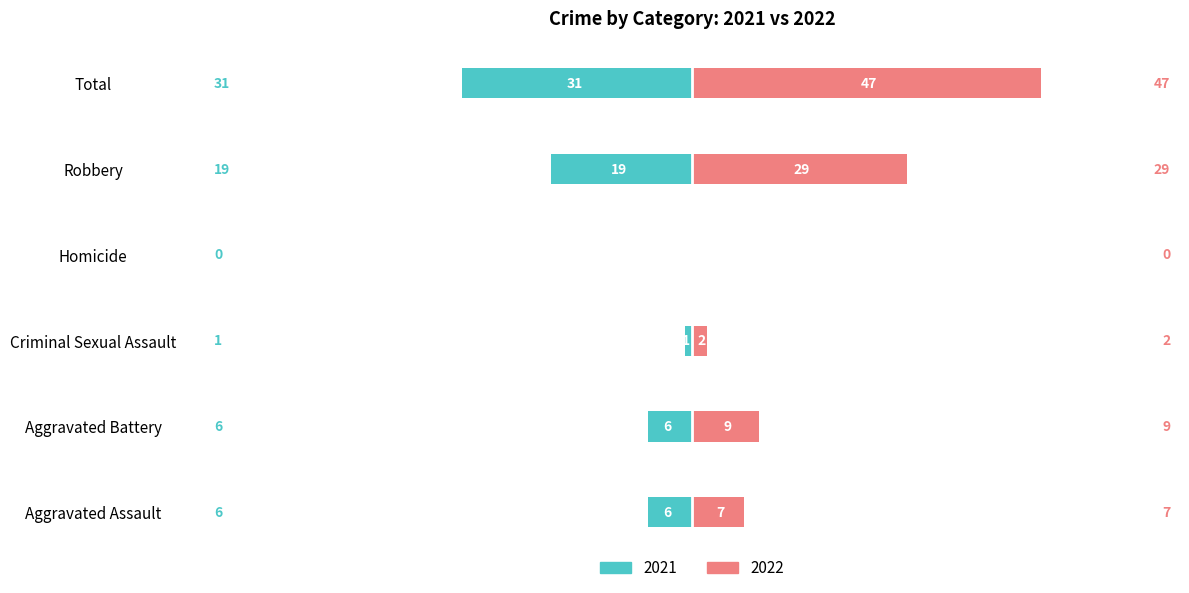

At which category is the sum across all series the highest?

Total